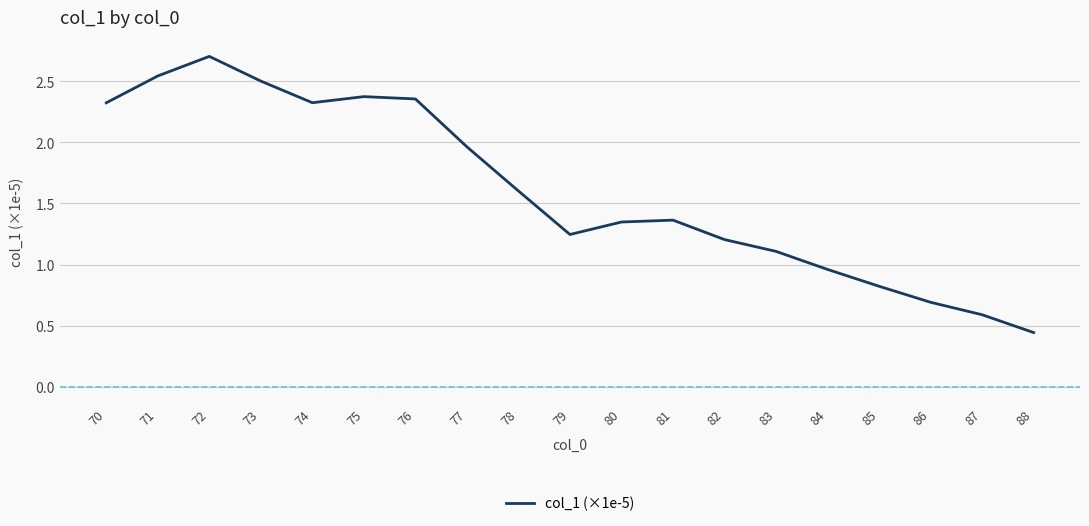

Approximately how many times larger is the value at 77 compared to 70?

0.8